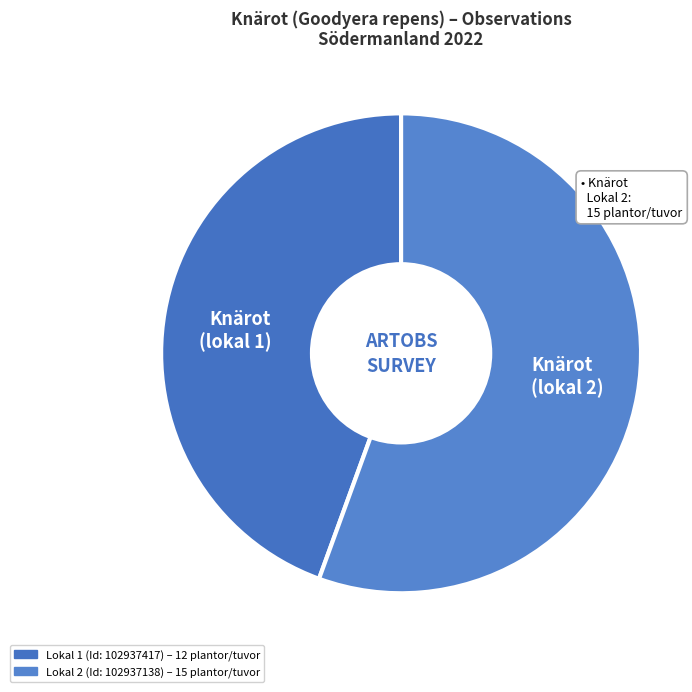

The Knärot (lokal 1) slice represents 44% of the pie. True or false?

True